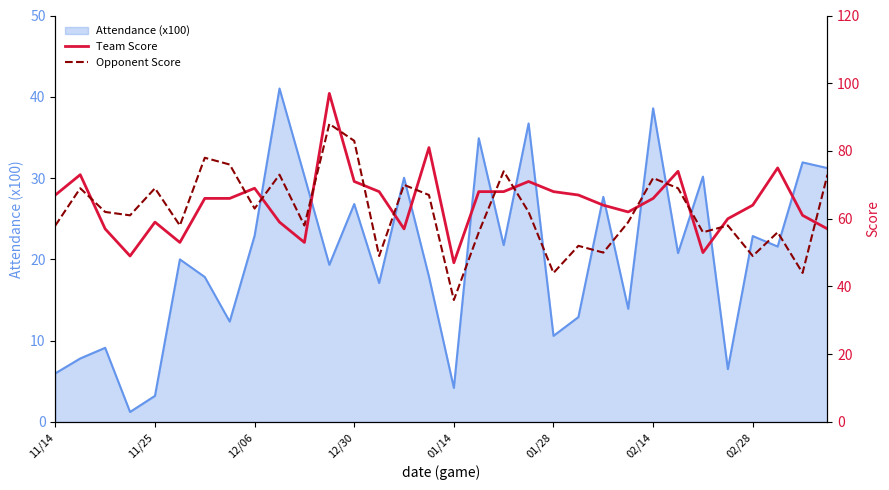

How many lines are shown in the chart?

2